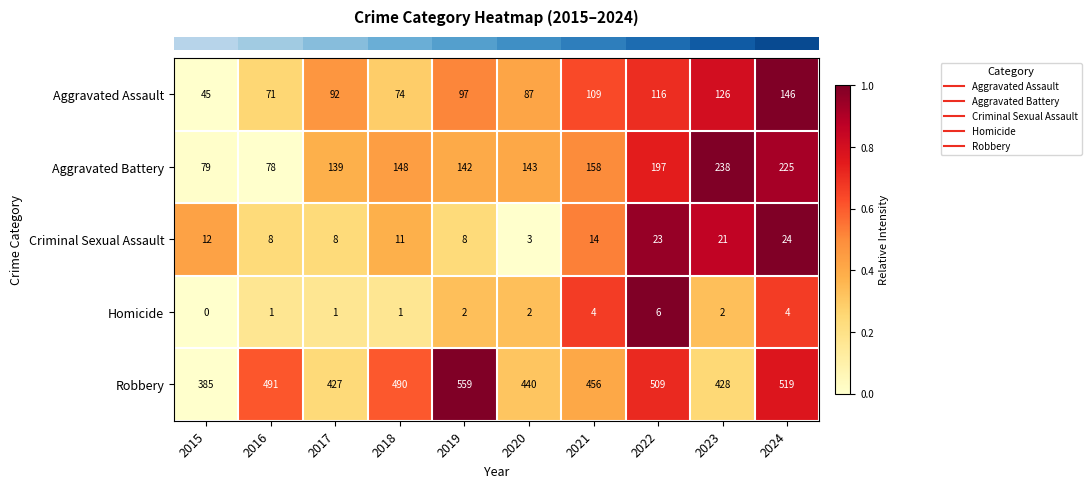

What is the difference between the maximum and second lowest values in the Aggravated Battery series?

159